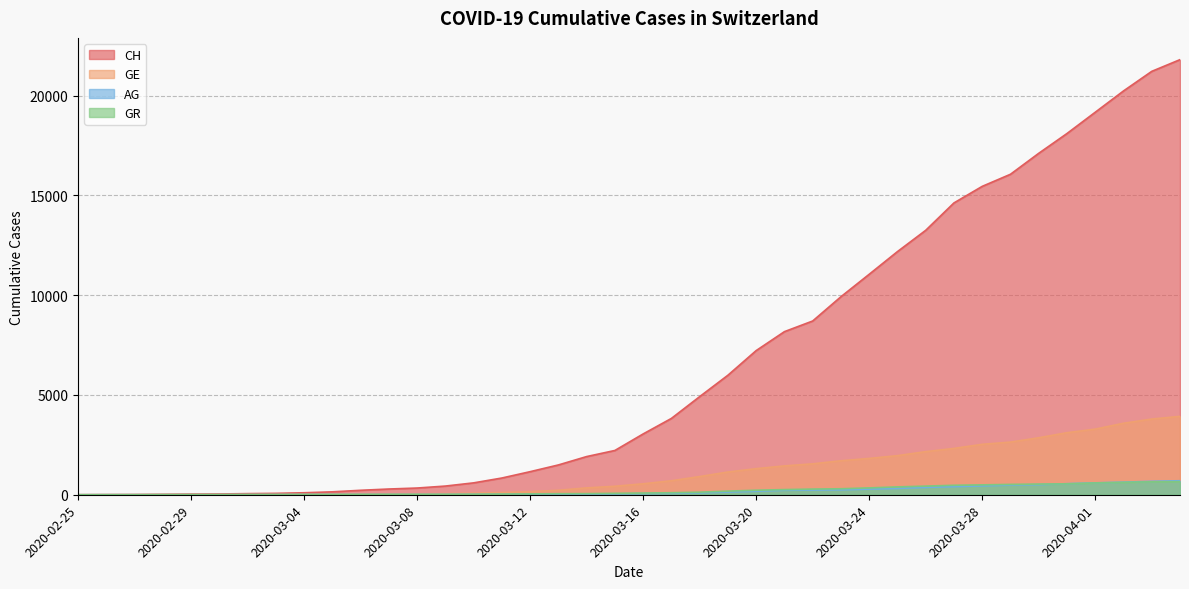

Is it true that GR equals 599 at 2020-03-25?

False